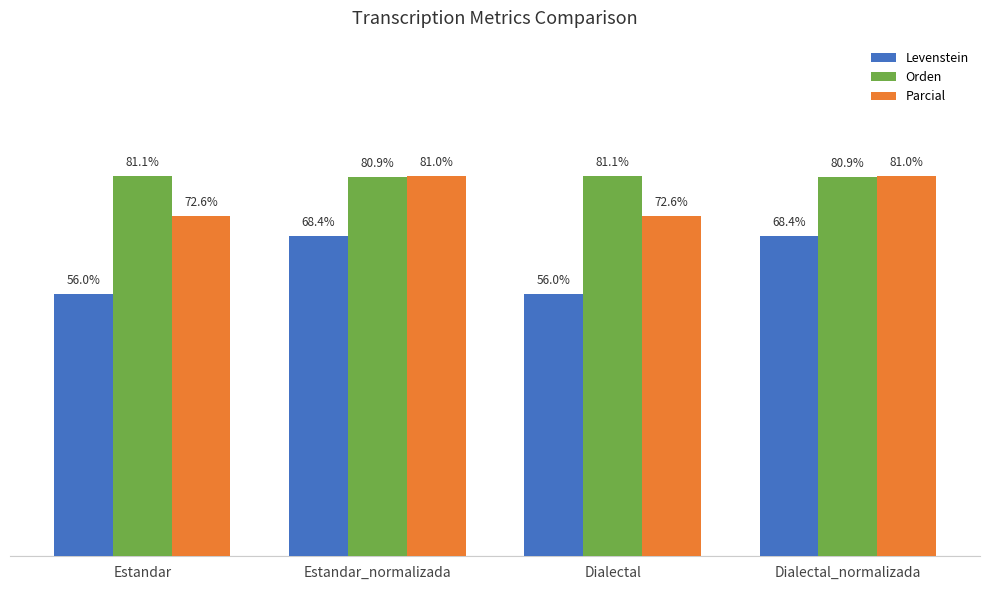

Count the number of categories in the chart.

4